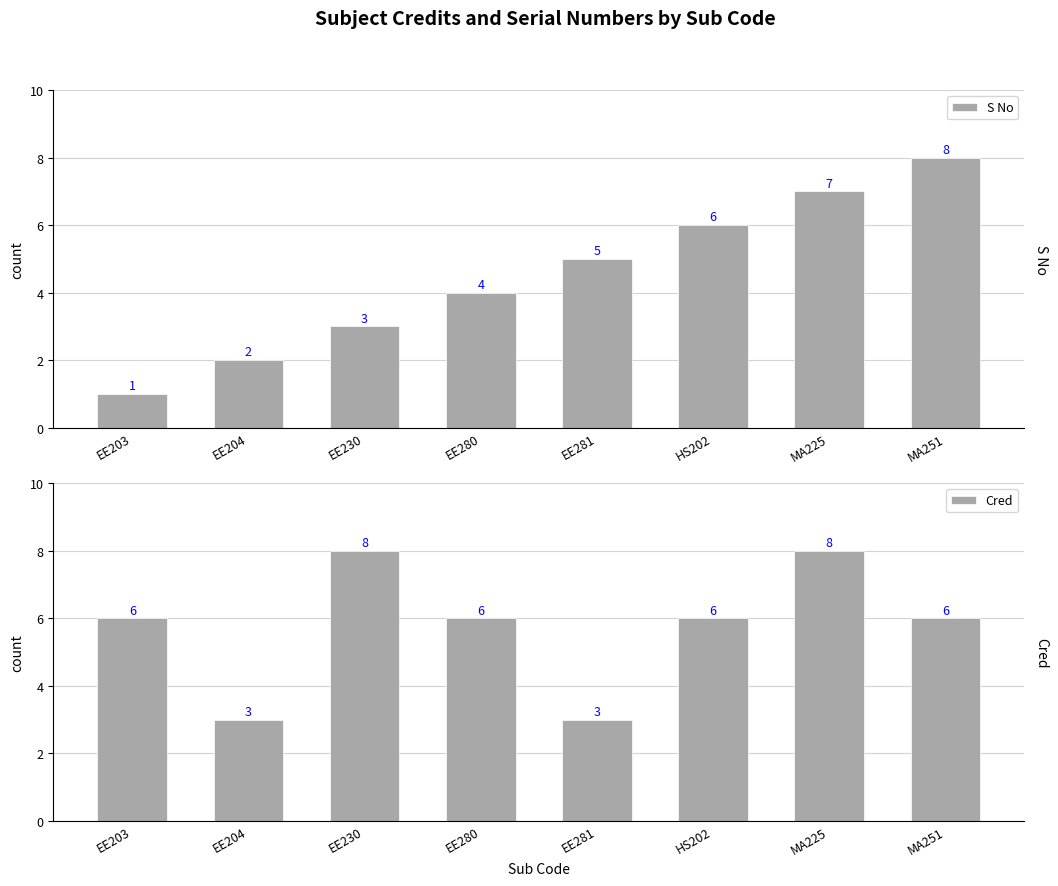

Reading left to right, what are all the values shown in this chart?

S No: EE203=1	EE204=2	EE230=3	EE280=4	EE281=5	HS202=6	MA225=7	MA251=8
Cred: EE203=6	EE204=3	EE230=8	EE280=6	EE281=3	HS202=6	MA225=8	MA251=6